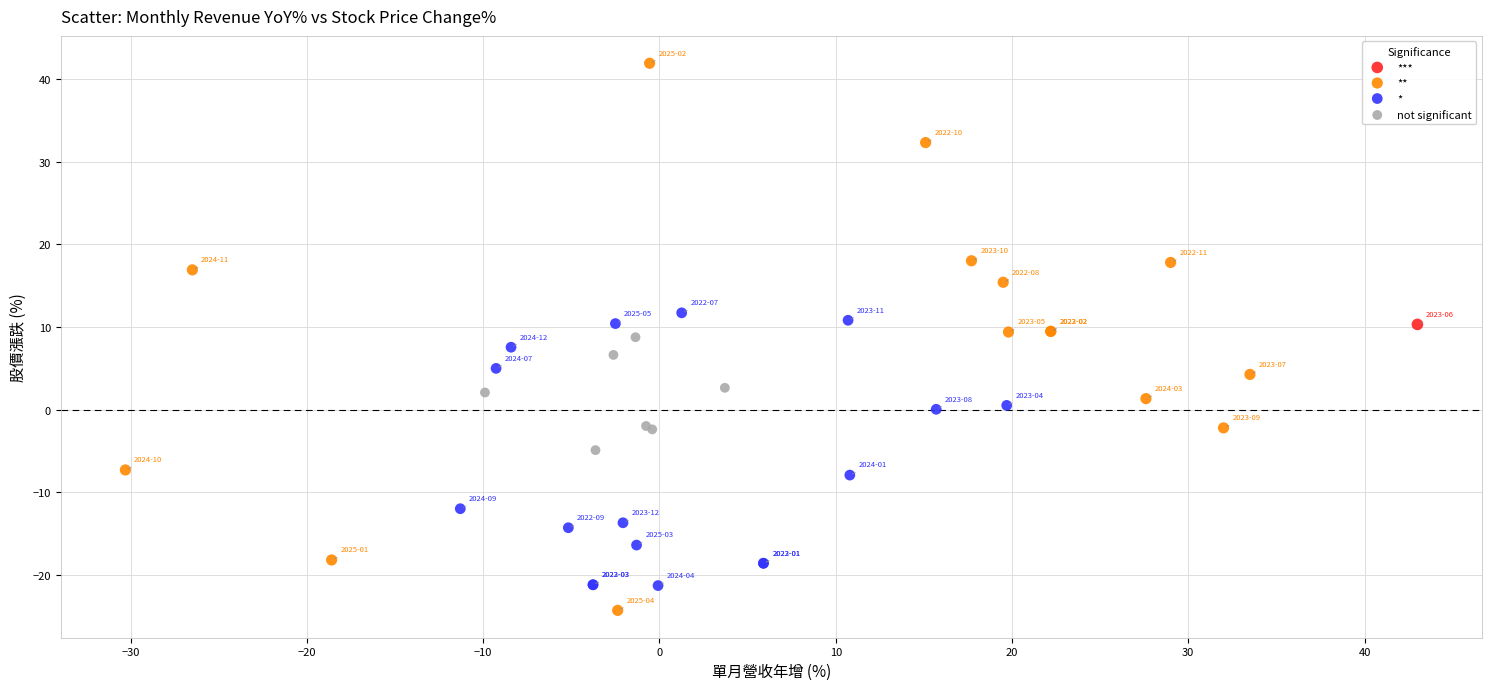

What are all the series names shown in the legend?

***, **, *, not significant